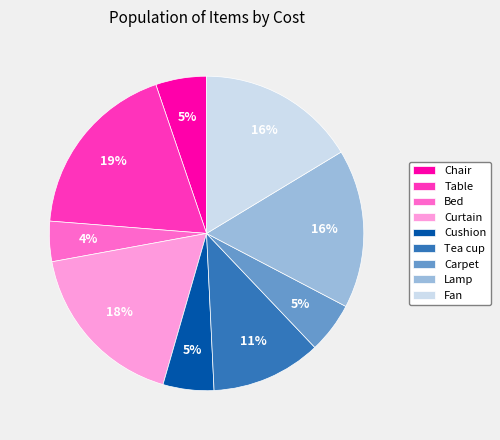

Approximately how many times larger is the value at Carpet compared to Curtain?

0.3